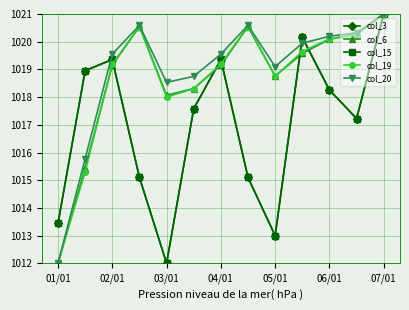

What is the difference between the maximum and minimum values in the col_3 series?

9.0